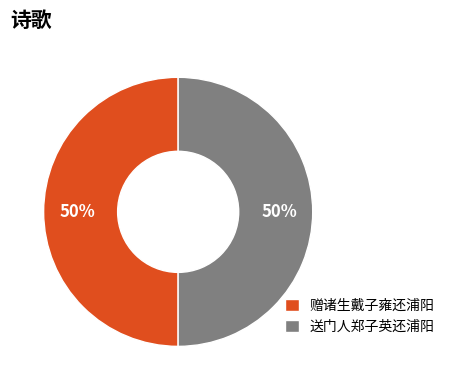

To the nearest percent, what is the average slice percentage?

50%